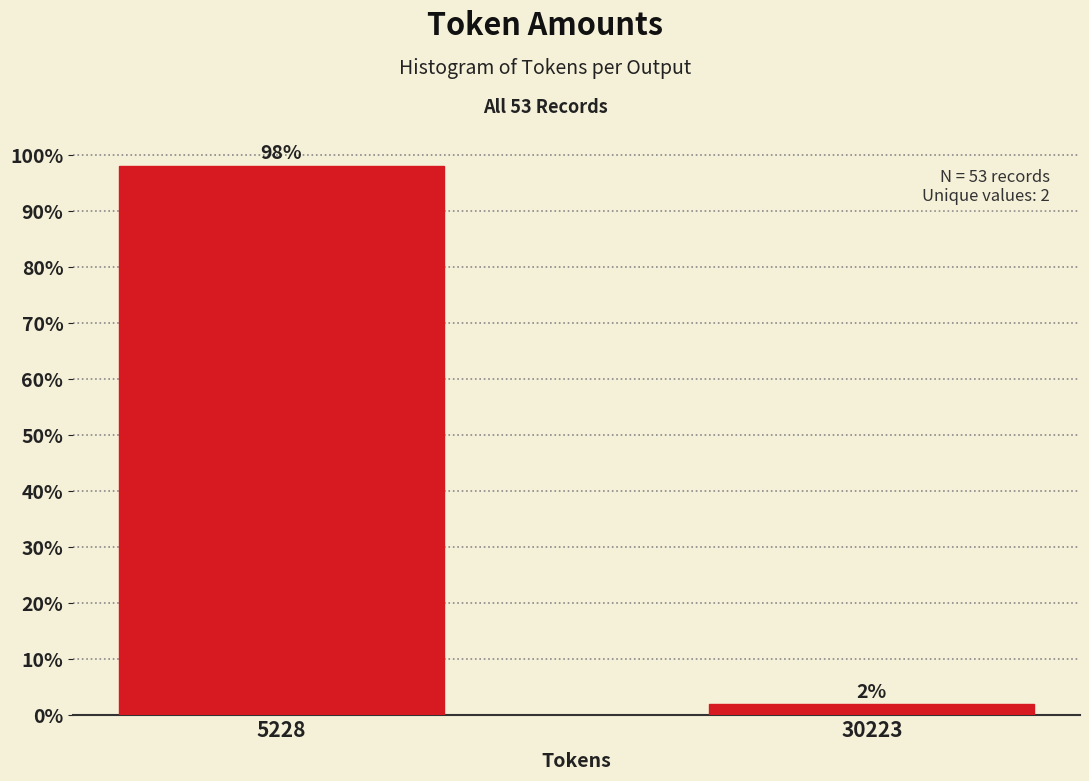

Between 5228 and 30223, which is larger?

5228